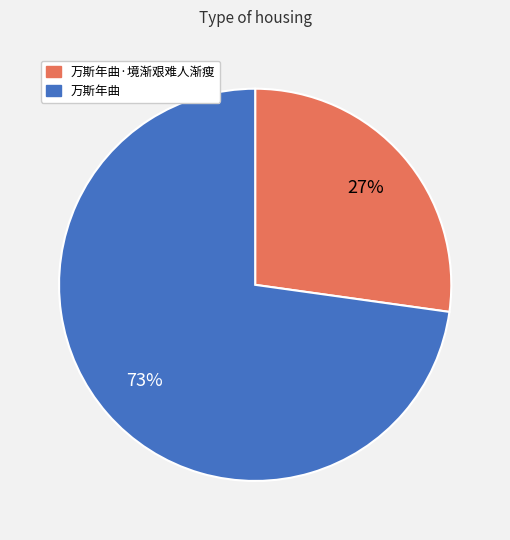

Is the sum of 万斯年曲·境渐艰难人渐瘦 and 万斯年曲 greater than half?

Yes